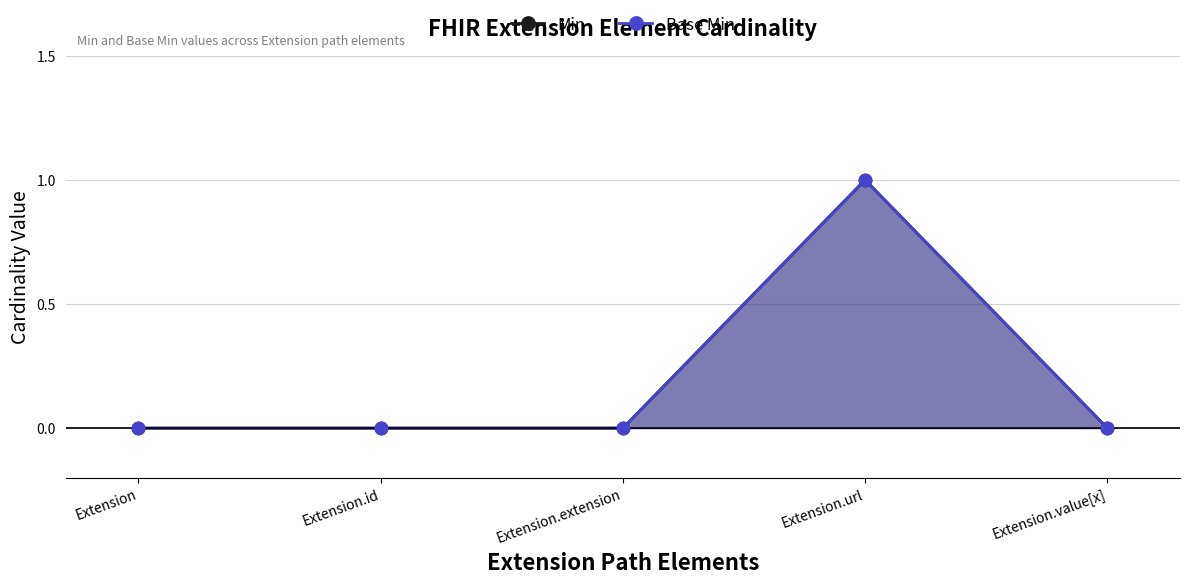

Which series reaches the maximum Y coordinate?

Min